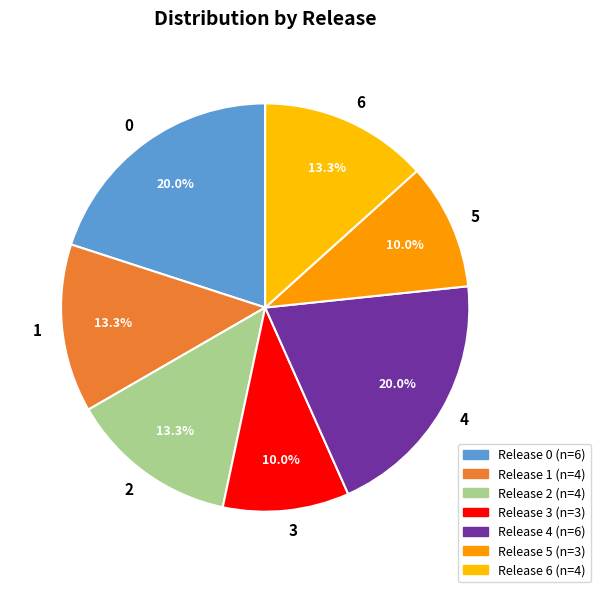

How much of the chart is everything except 2?

86.7%